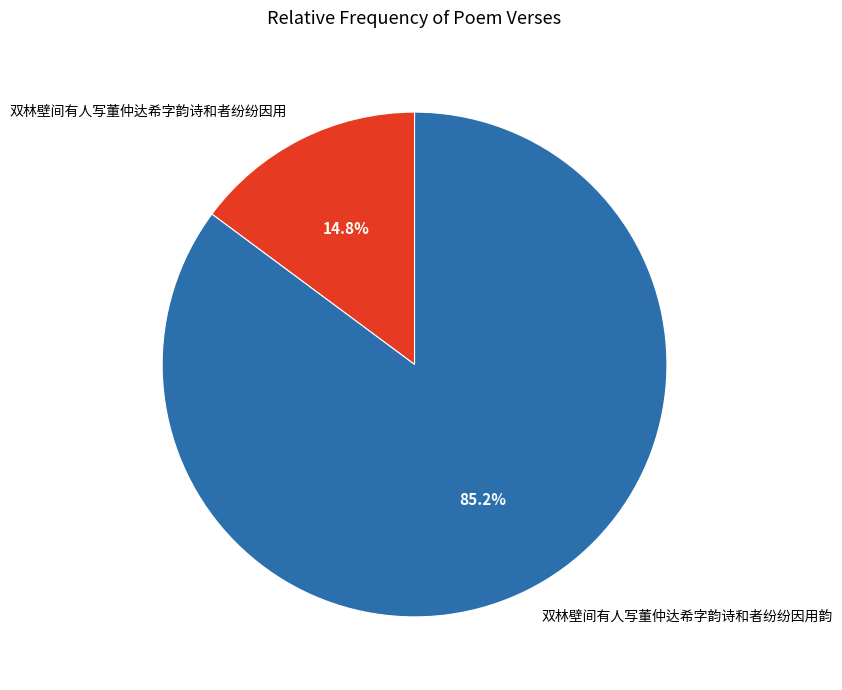

How many segments does this pie chart have?

2